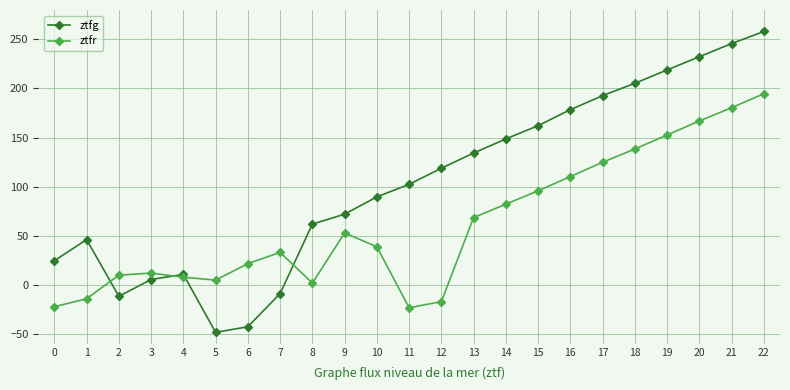

At which category does ztfr reach its first local valley?

5